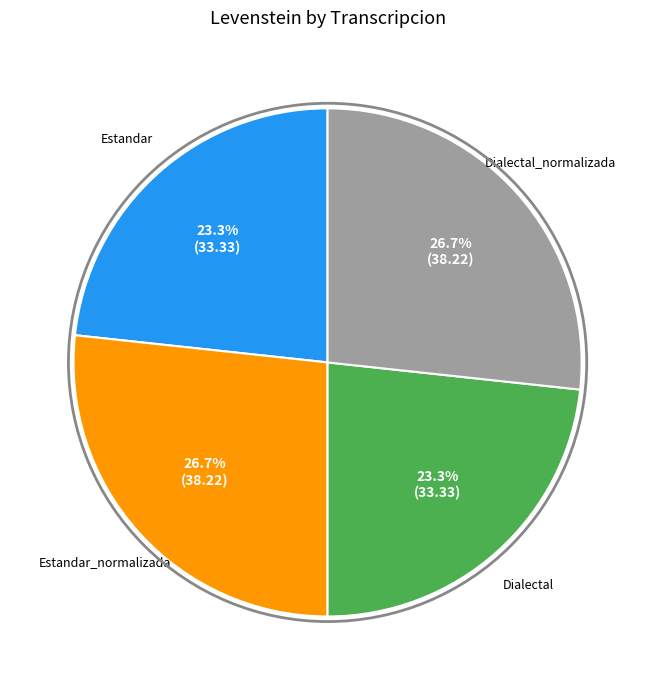

Approximately how many times larger is the value at Dialectal compared to Estandar_normalizada?

0.9